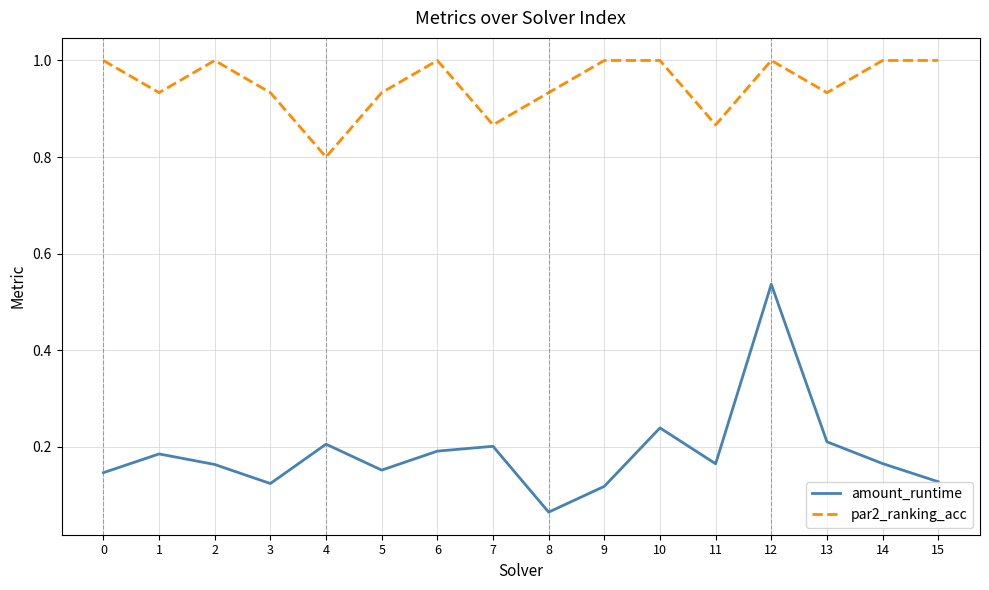

Rank the series by their maximum value, from highest to lowest.

par2_ranking_acc, amount_runtime